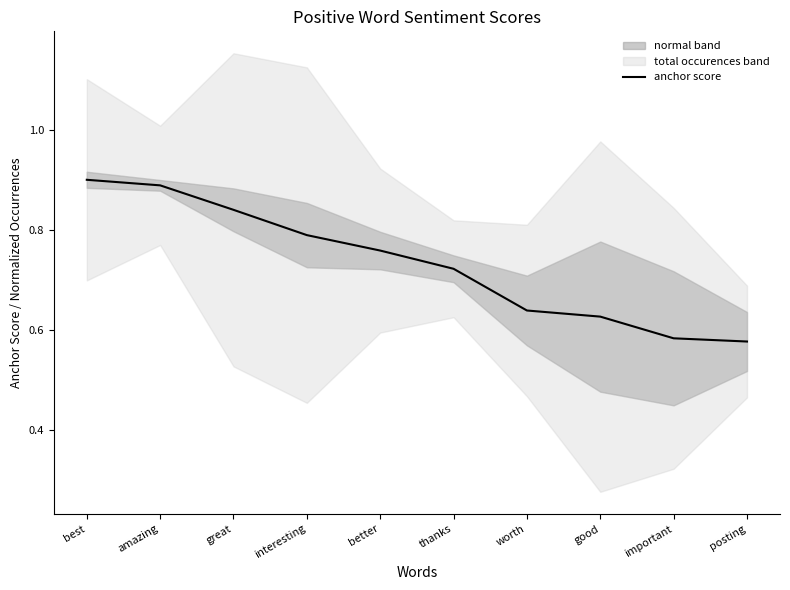

Count the values in the range 0 to 1.

10